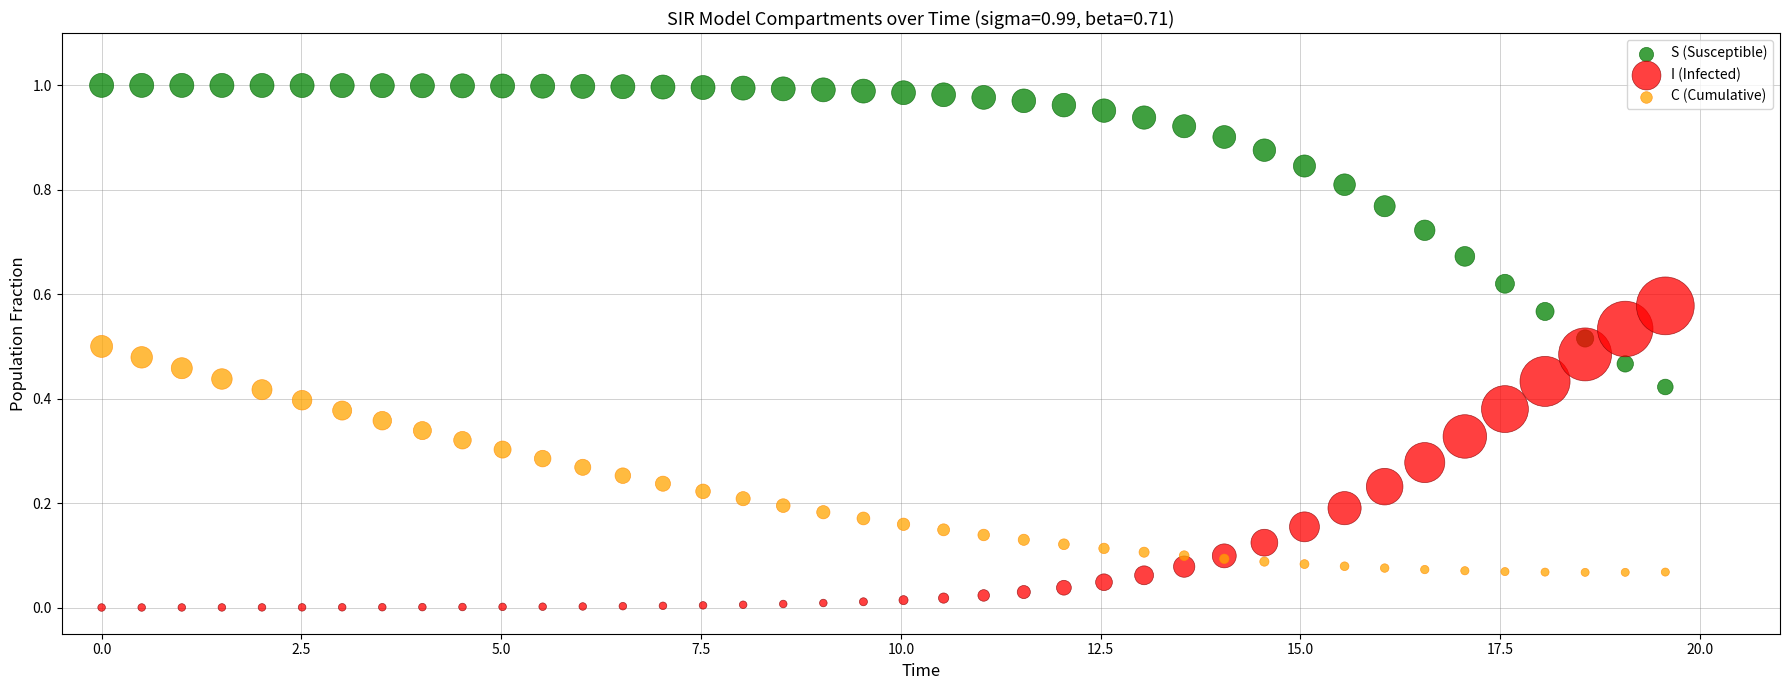

Which series reaches the minimum Y coordinate?

I (Infected)